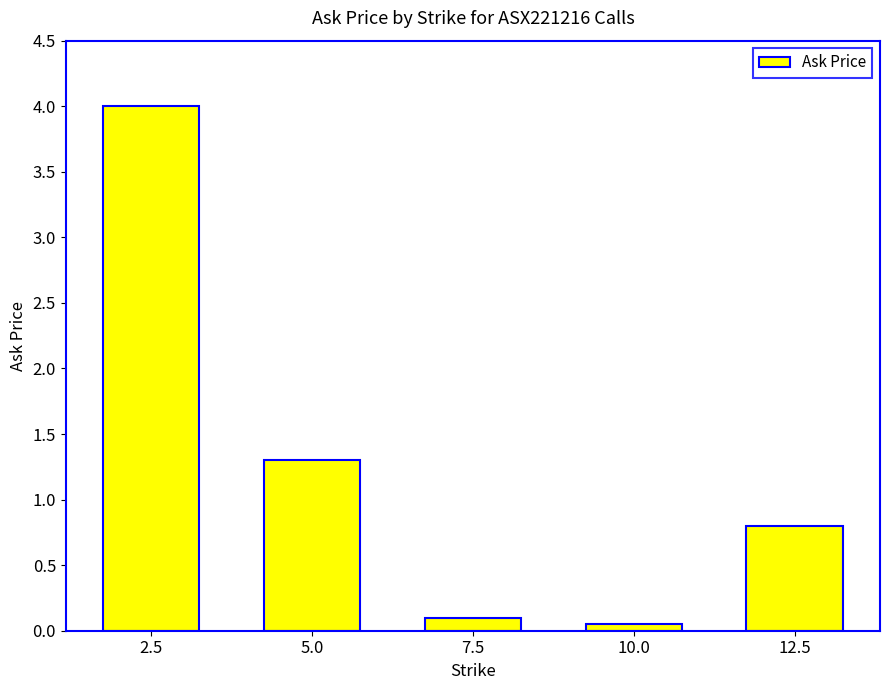

At which label is the value closest to 2?

5.0